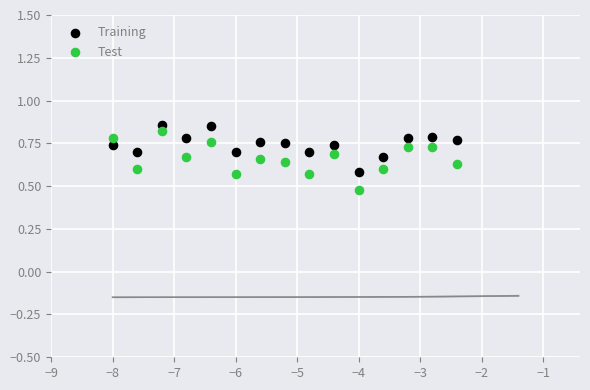

What are all the series names shown in the legend?

Training, Test